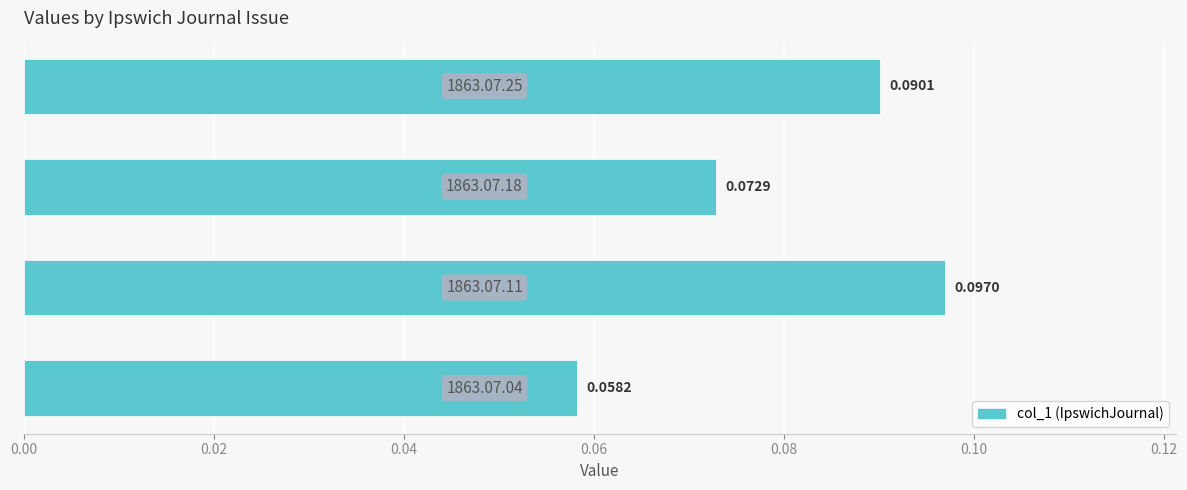

How many series are shown in this chart?

1